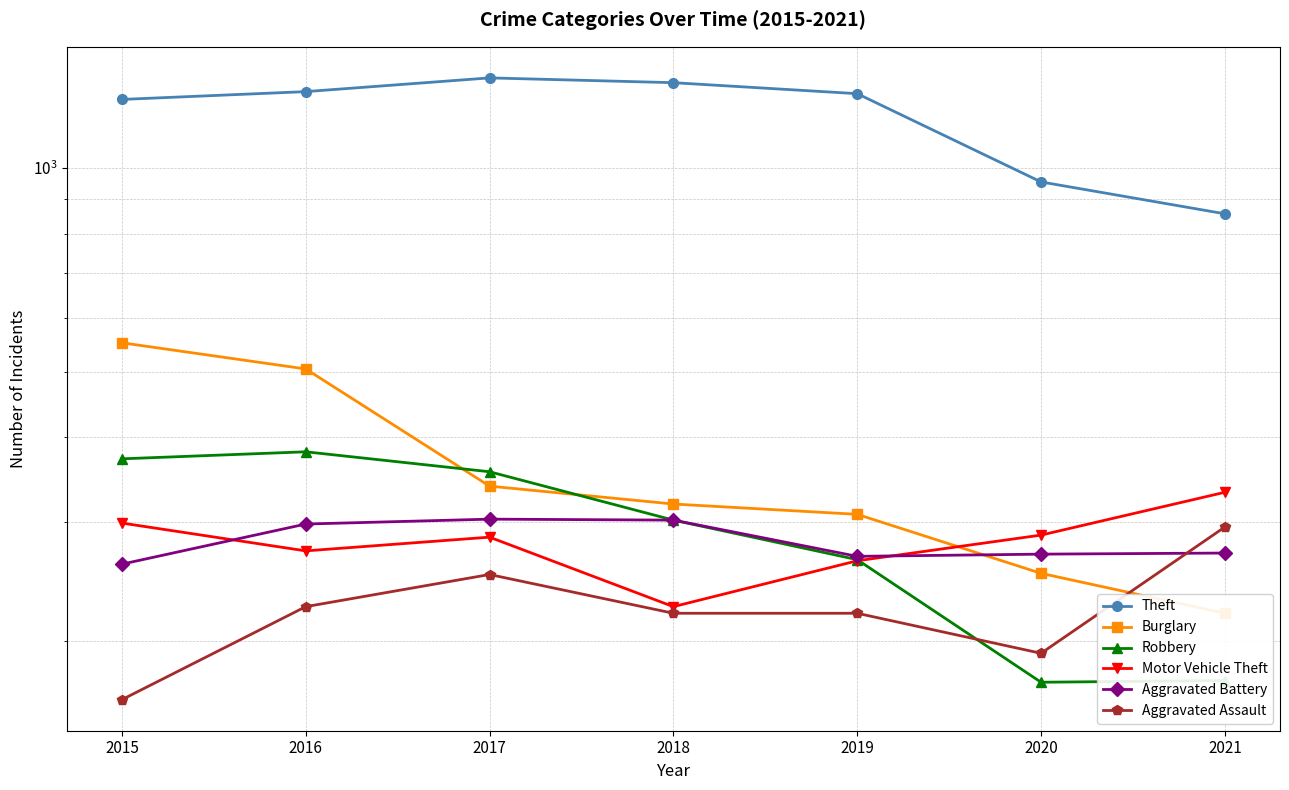

Between 2017 and 2020, which series saw the biggest shift?

Theft